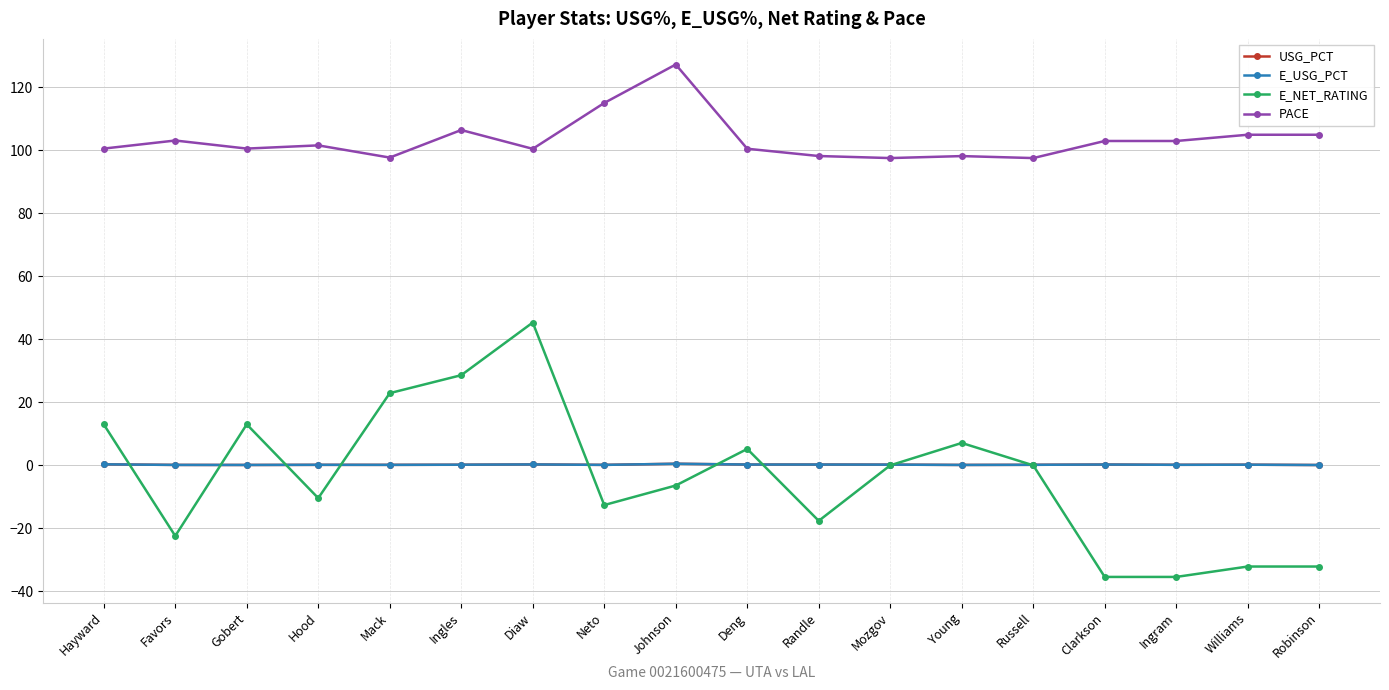

Which series has the largest total across all categories?

PACE